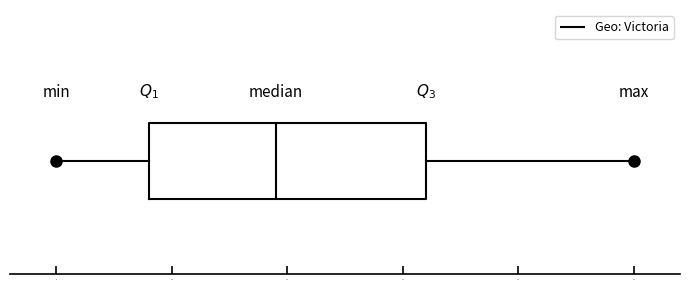

Read this box plot against the x-axis: the position of the median line, the range covered by the box, and the ends of both whiskers. The values are not printed on the chart, so give them approximately, as read against the axis.

median 19, box 8 to 32, whiskers 0 to 50